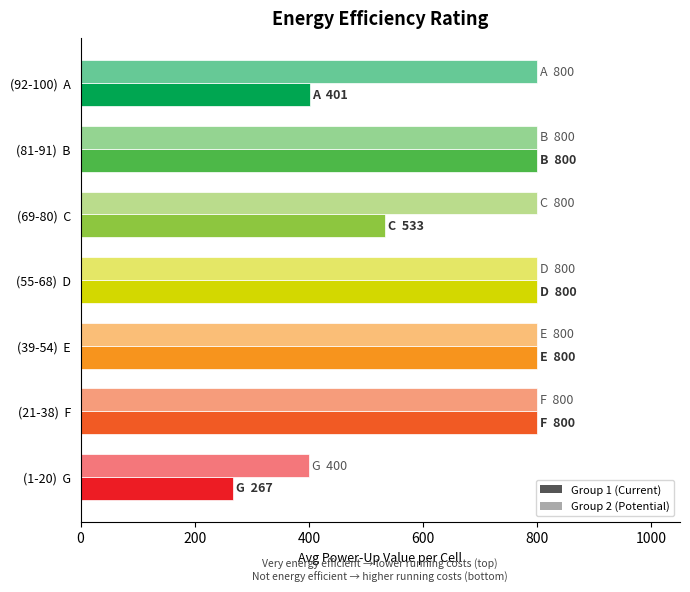

What is the greatest value displayed?

800.0